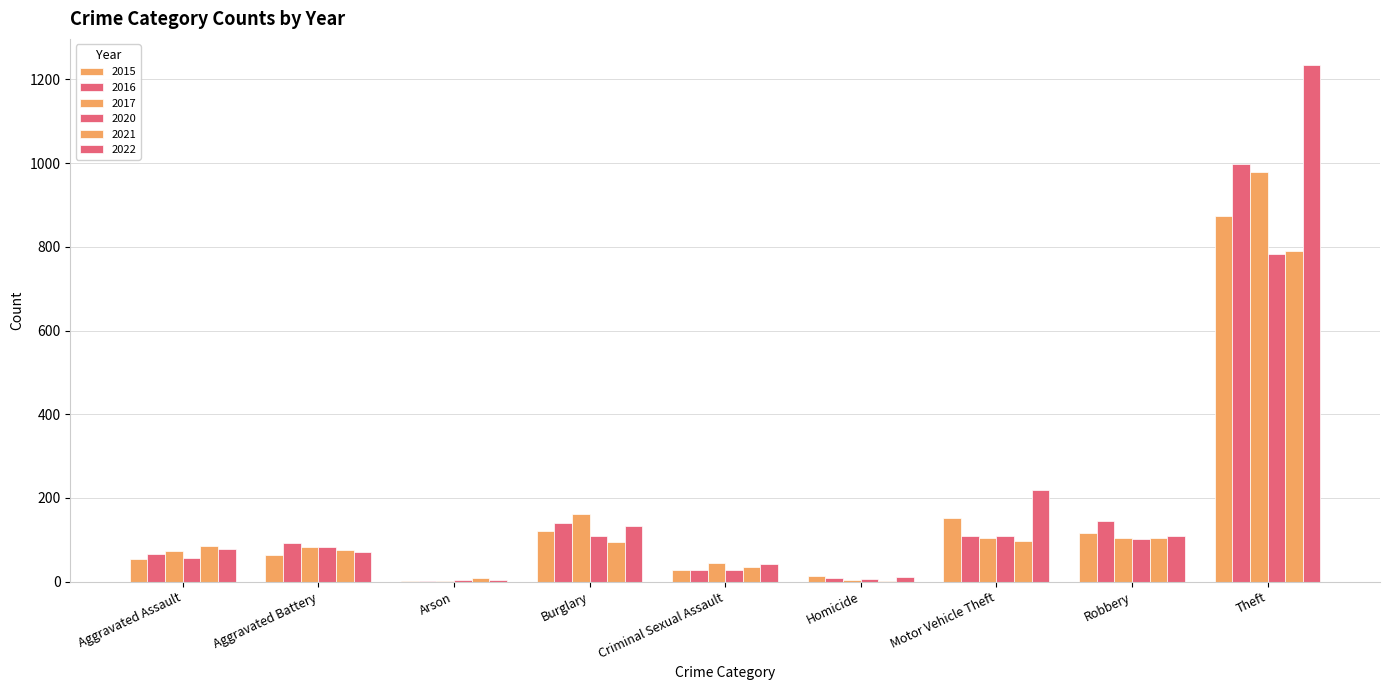

Reading left to right, list all the values displayed in this chart.

2015: 54	64	2	121	28	13	152	117	874
2016: 66	93	2	139	28	8	110	144	999
2017: 72	83	1	162	44	5	104	105	979
2020: 56	82	4	110	27	6	109	102	782
2021: 86	75	8	95	36	2	96	105	791
2022: 78	71	4	132	43	10	219	108	1235